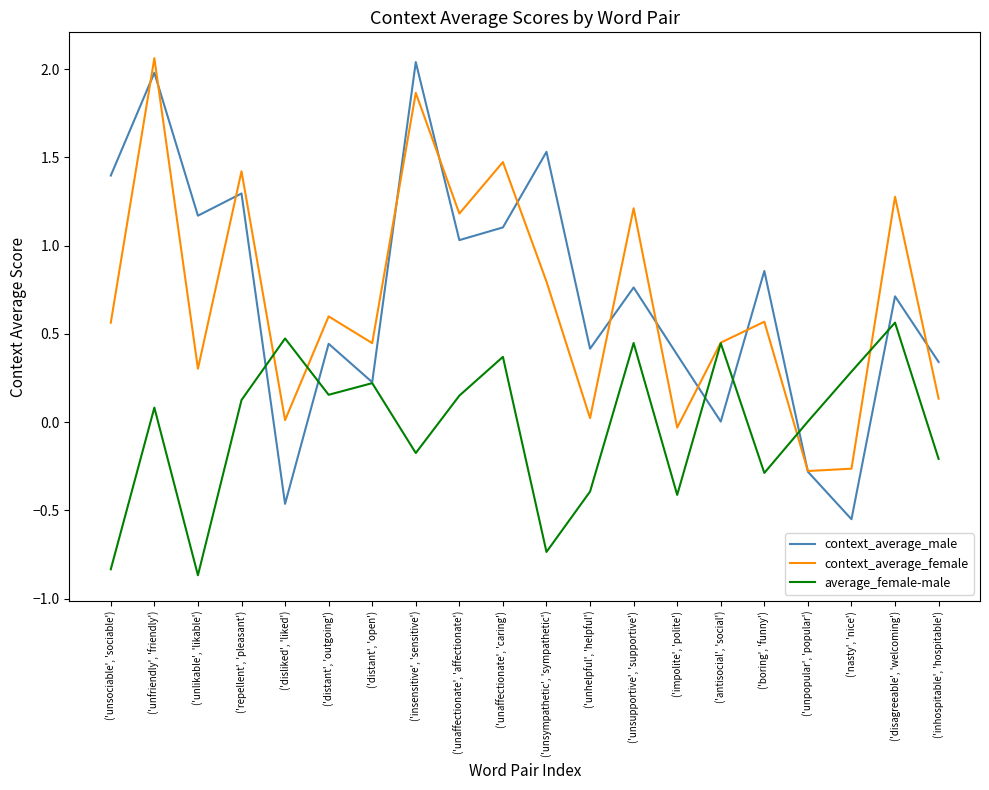

What is the difference between the second highest and minimum values in the context_average_male series?

2.5